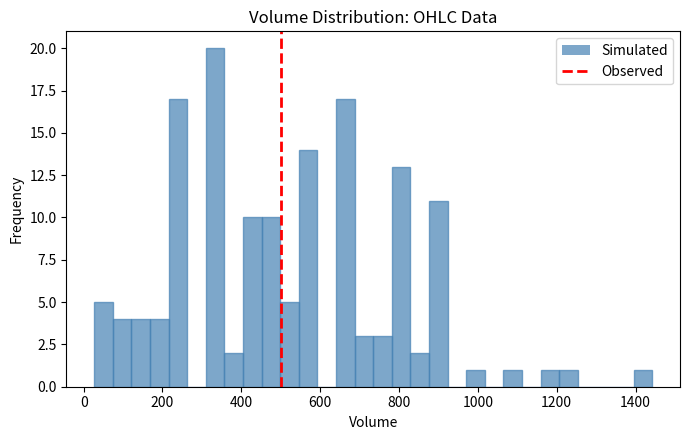

Read against the x-axis, roughly where is the centre of the tallest bar?

340